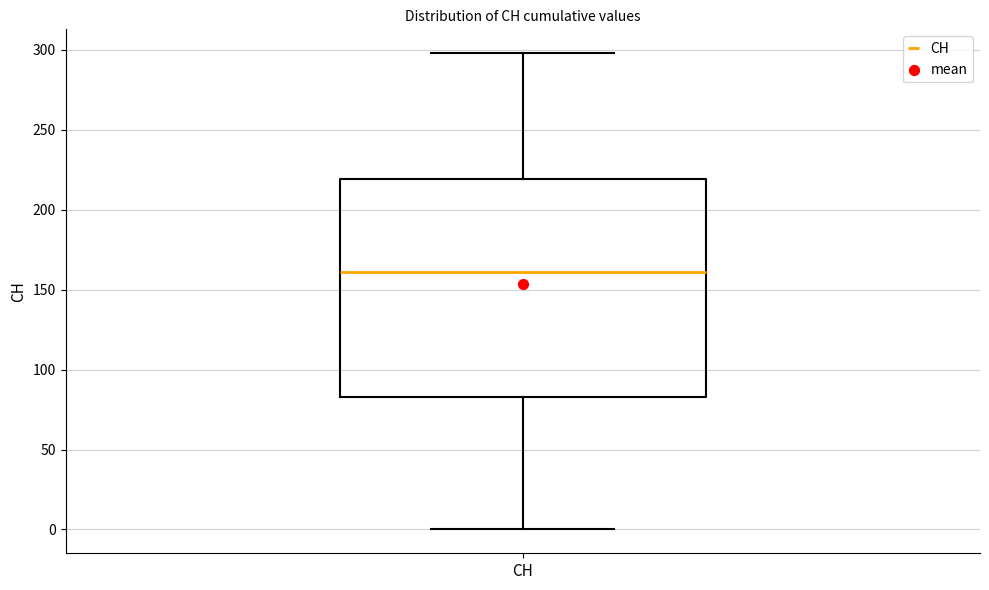

Read this box plot against the y-axis: the position of the median line, the range covered by the box, and the ends of both whiskers. The values are not printed on the chart, so give them approximately, as read against the axis.

median 160, box 85 to 220, whiskers 0 to 300